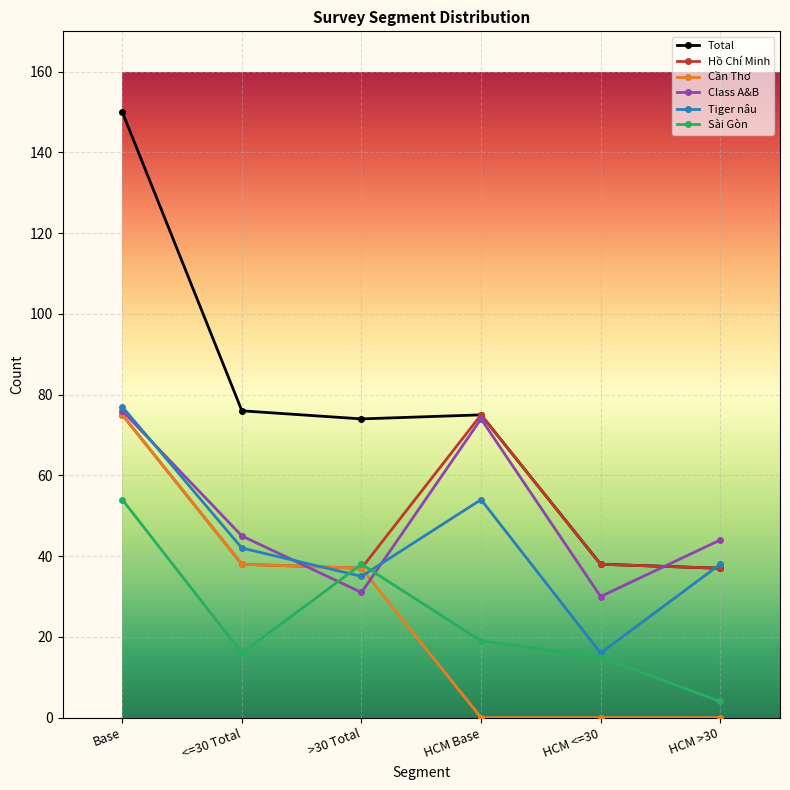

The Tiger nâu series shows 95 at HCM Base. True or false?

False